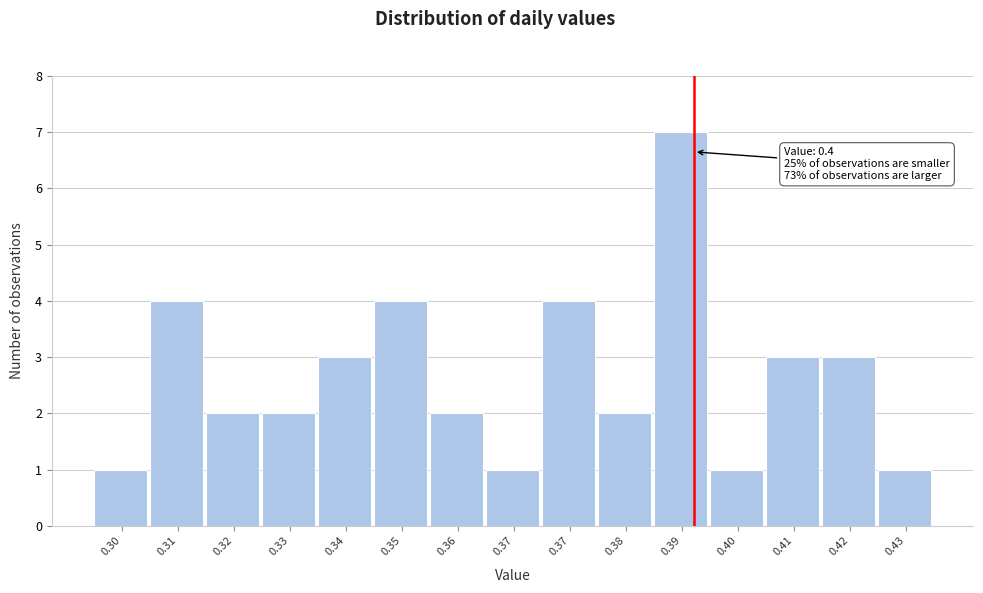

Count the number of data series in this chart.

1